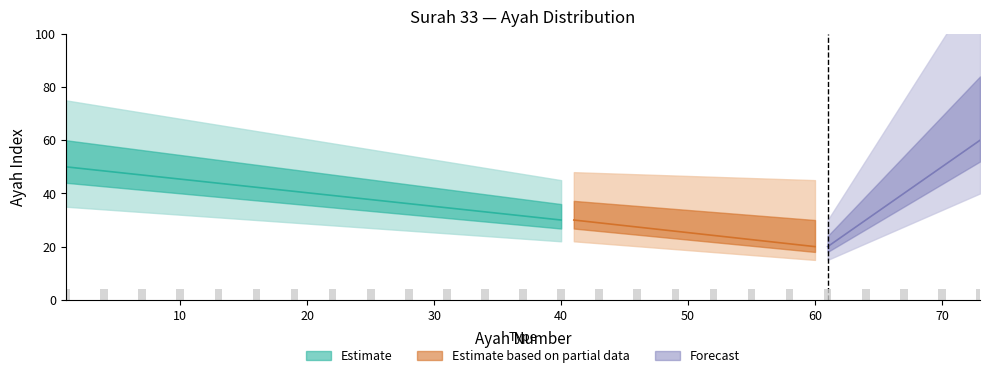

What is the average value of the ayah_lower series?

30